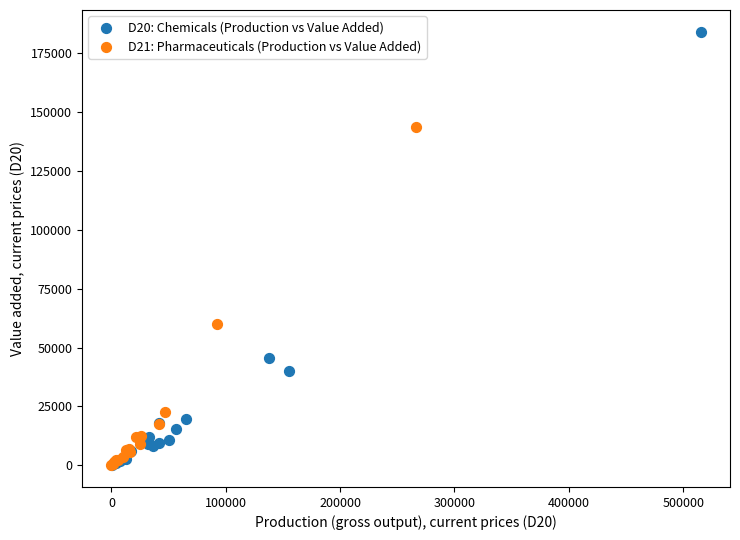

Which series has the largest Y range (max minus min)?

D20: Chemicals (Production vs Value Added)